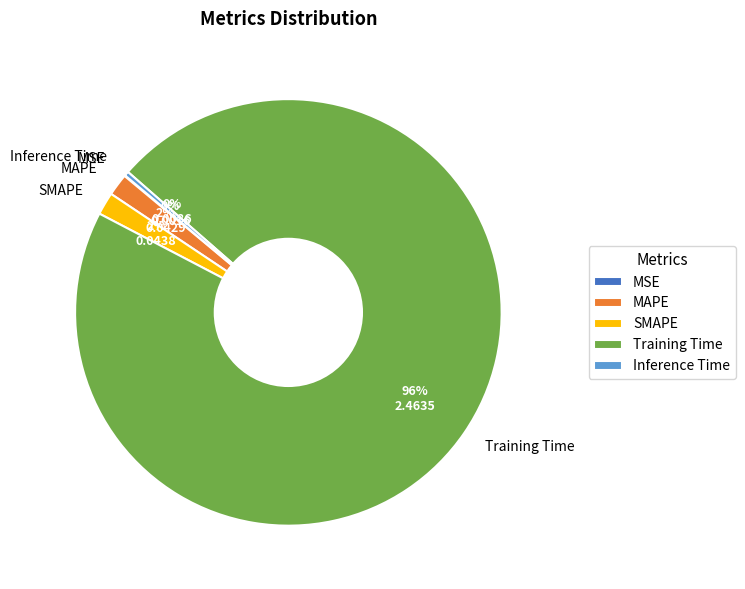

Do Training Time and SMAPE together represent more than half of the pie?

Yes